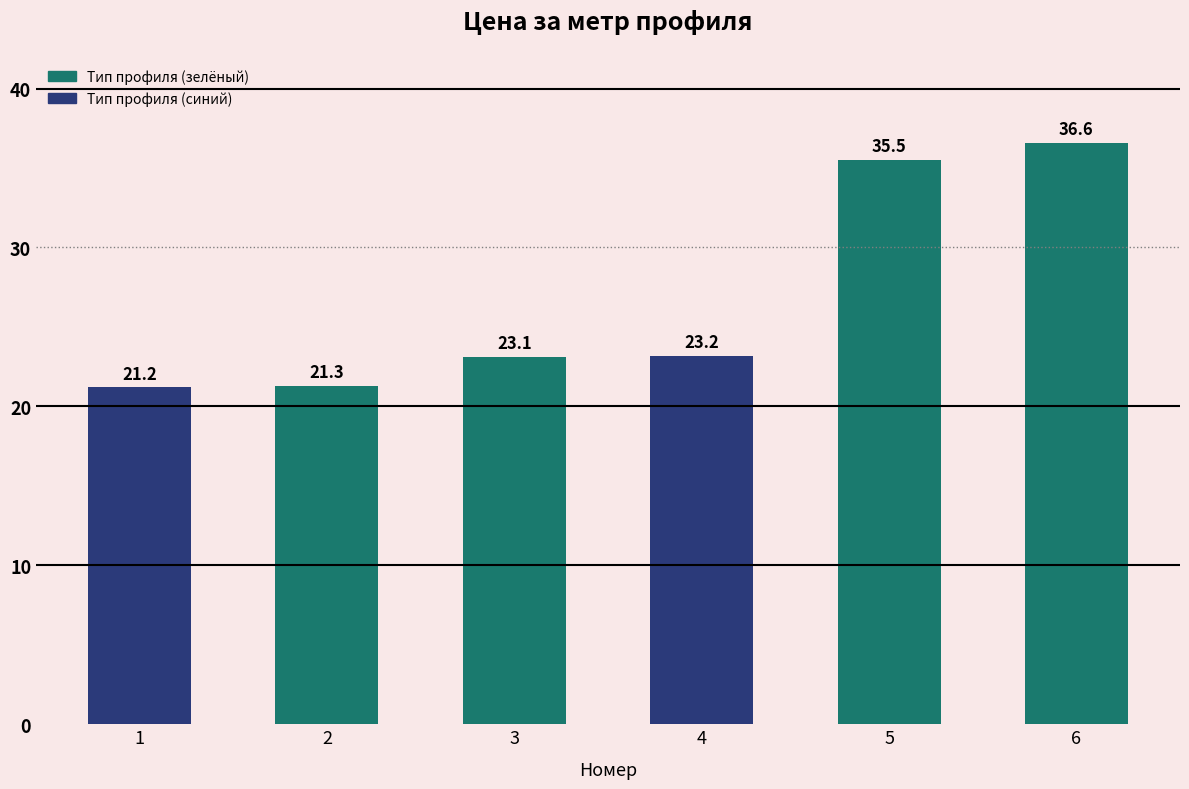

The chart shows a value of 5.6 at 2. True or false?

False